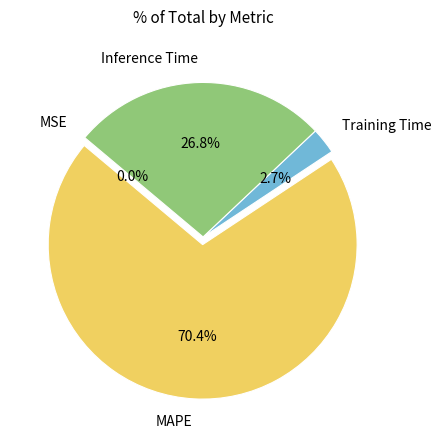

Do MAPE and Inference Time together represent more than half of the pie?

Yes